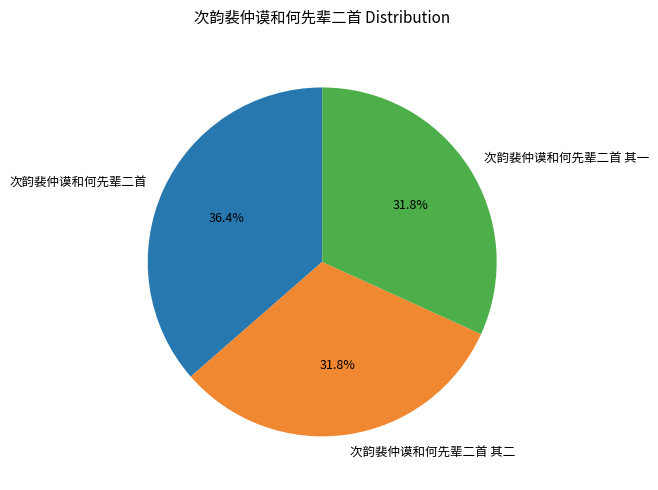

To the nearest percent, what is the difference between the 次韵裴仲谟和何先辈二首 其一 and 次韵裴仲谟和何先辈二首 slice percentages?

5%